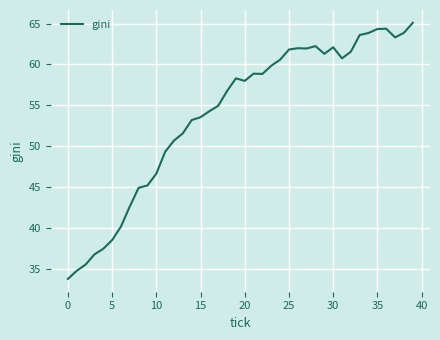

What is the difference between the maximum and minimum values?

31.4